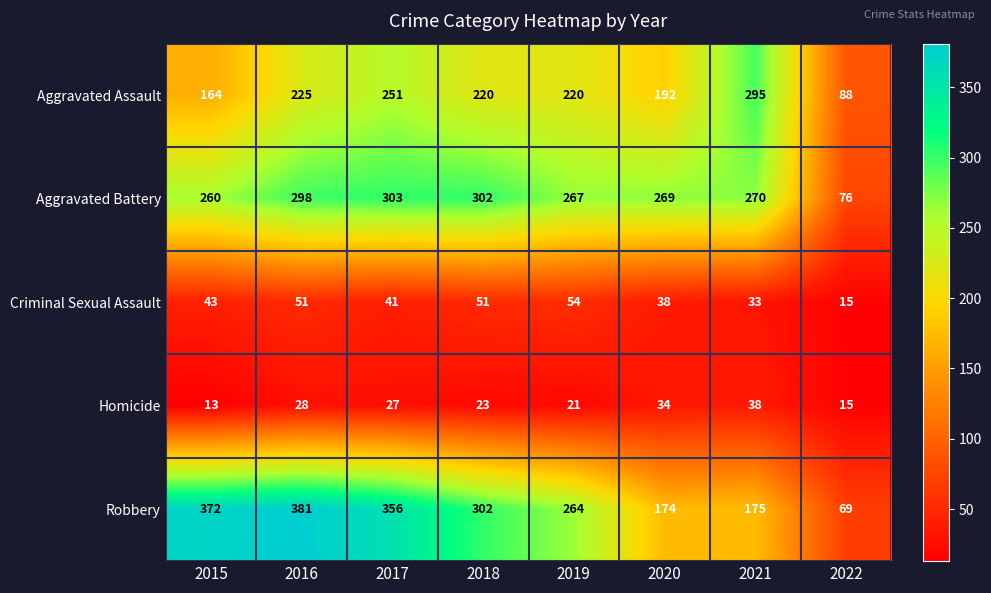

Which category has the highest value across all series?

2016